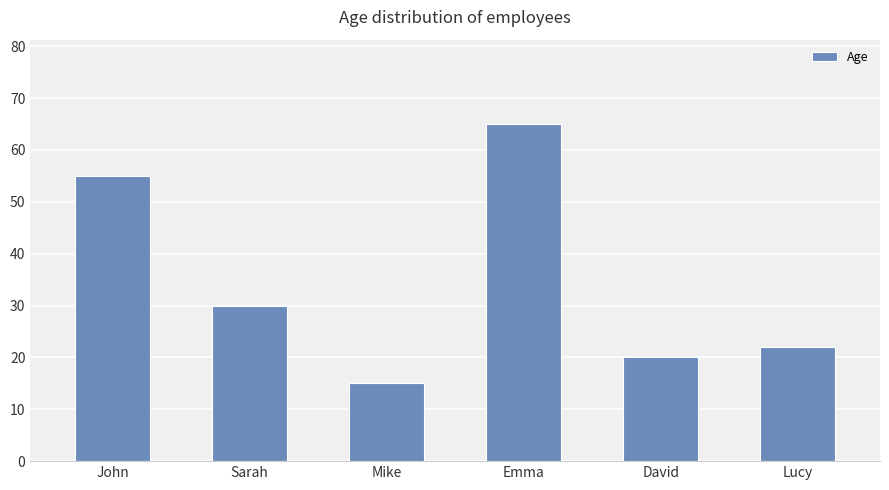

Where does the data first go above 30?

John